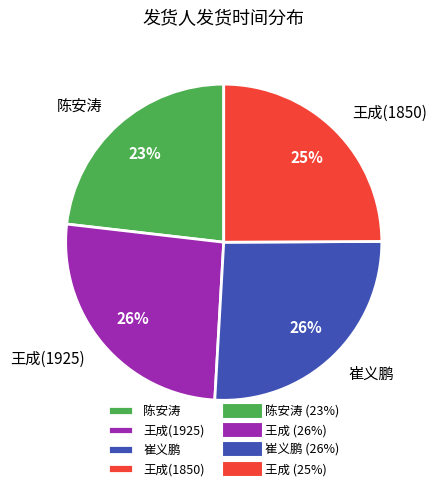

The 王成(1850) slice represents 38% of the pie. True or false?

False